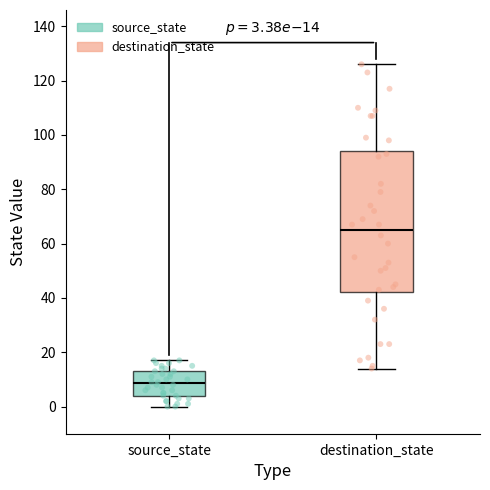

Which box has the highest median line?

destination_state